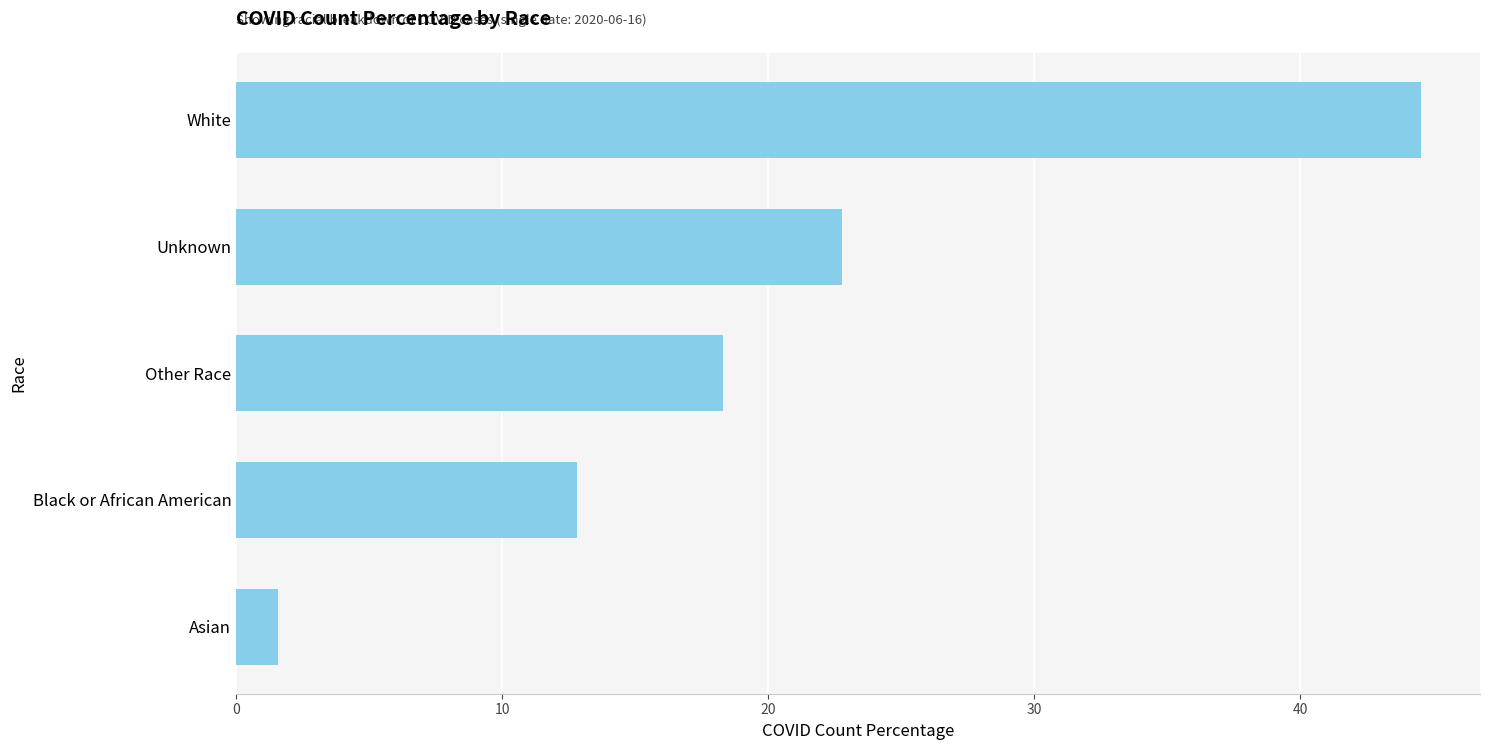

Between White and Other Race, which is larger?

White